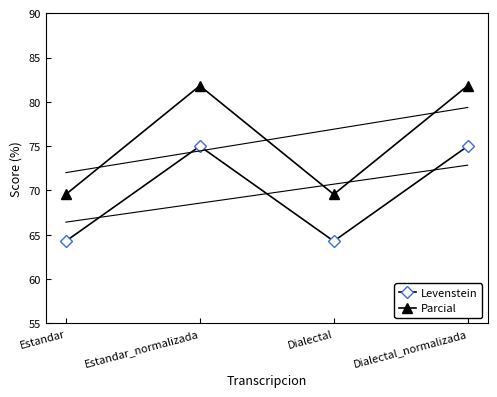

What is the sum of the Levenstein values at Estandar and Dialectal?

128.6